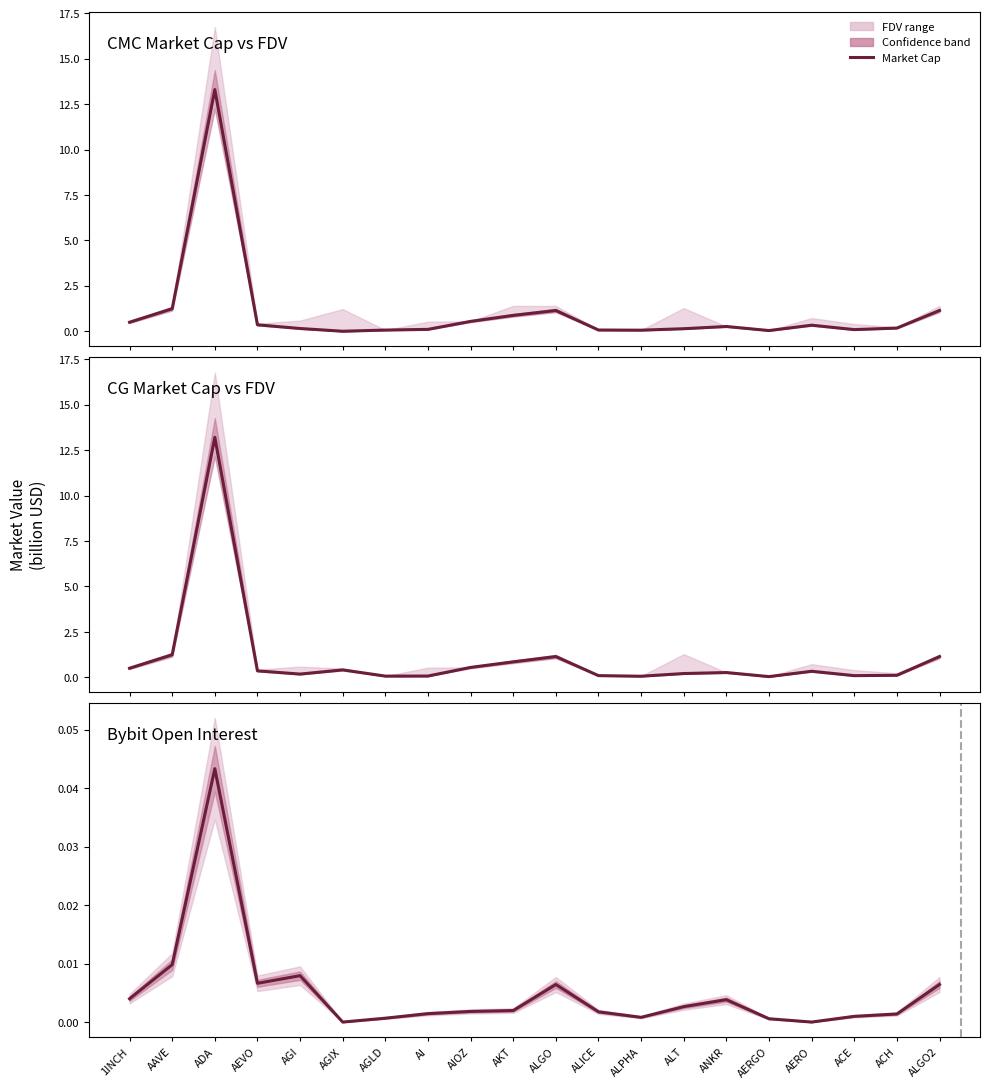

At how many categories does at least one series exceed 9?

1